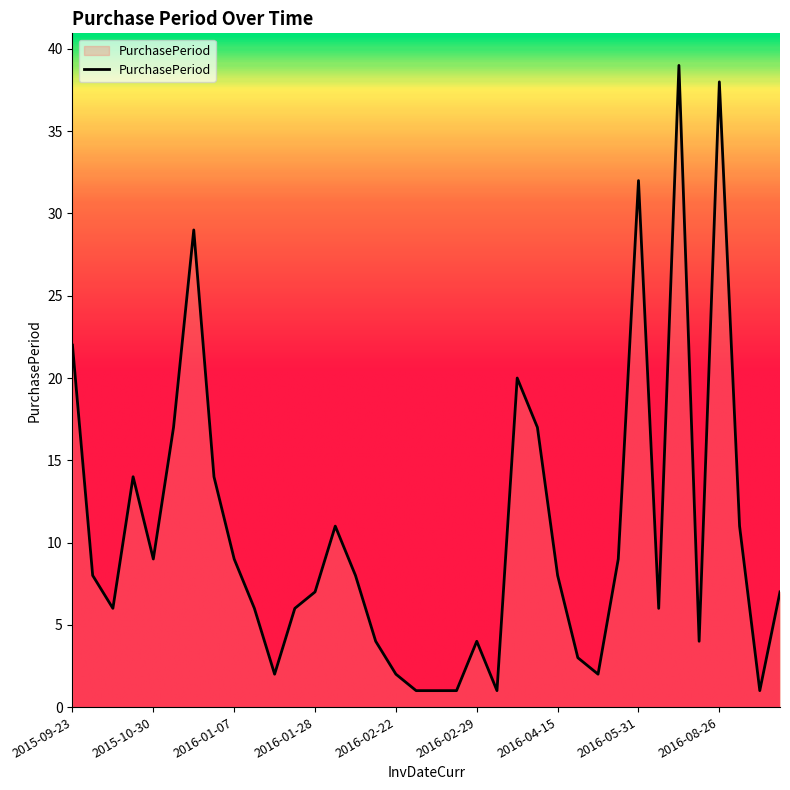

What is the difference between the maximum and minimum values?

38